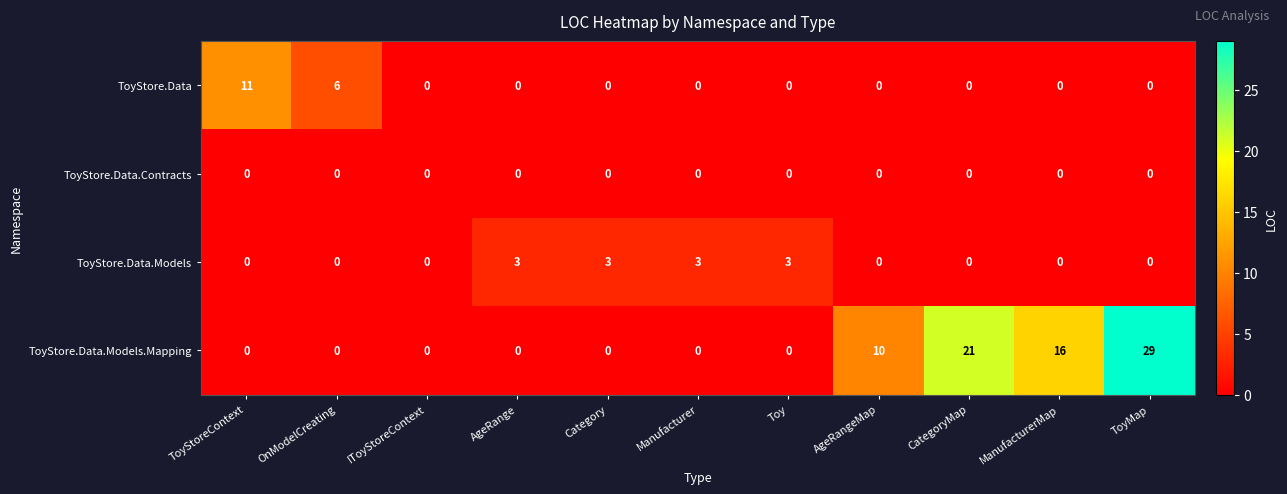

How many ToyStore.Data.Models values are between 0 and 3?

11